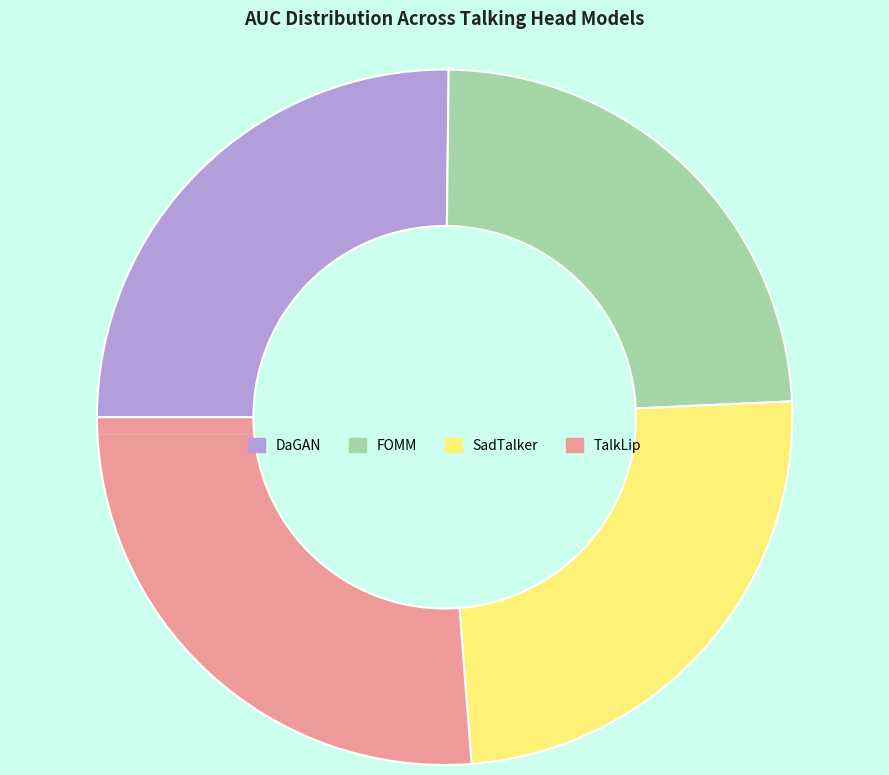

What is the change in value from FOMM to TalkLip?

+0.1